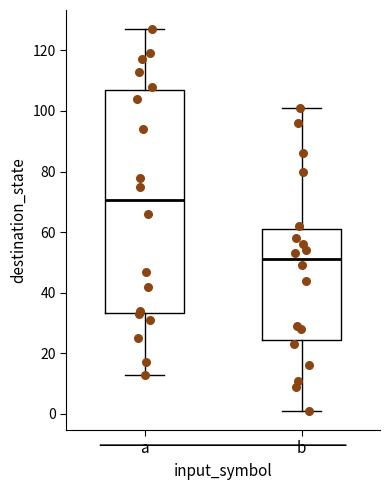

Reading left to right, read every box against the y-axis: the position of its median line, the range the box covers, and the ends of its whiskers. The values are not printed on the chart, so give them approximately, as read against the axis.

a: median 70, box 34 to 108, whiskers 14 to 128
b: median 52, box 24 to 62, whiskers 2 to 102